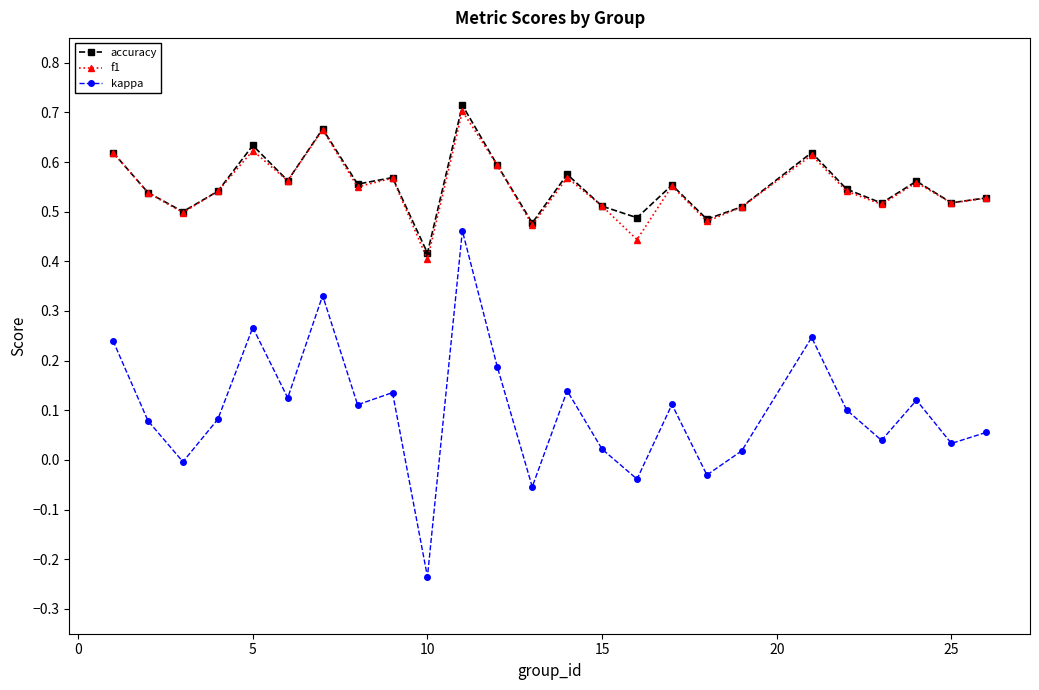

Which series has the largest range (max minus min)?

kappa